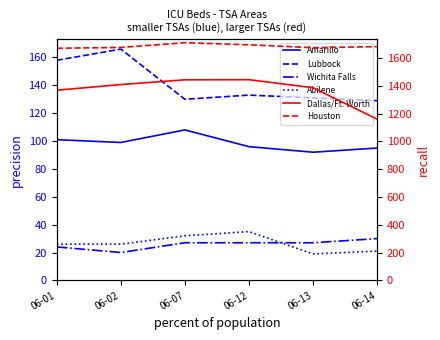

True or false: Amarillo has a value of 139 at 06-14.

False